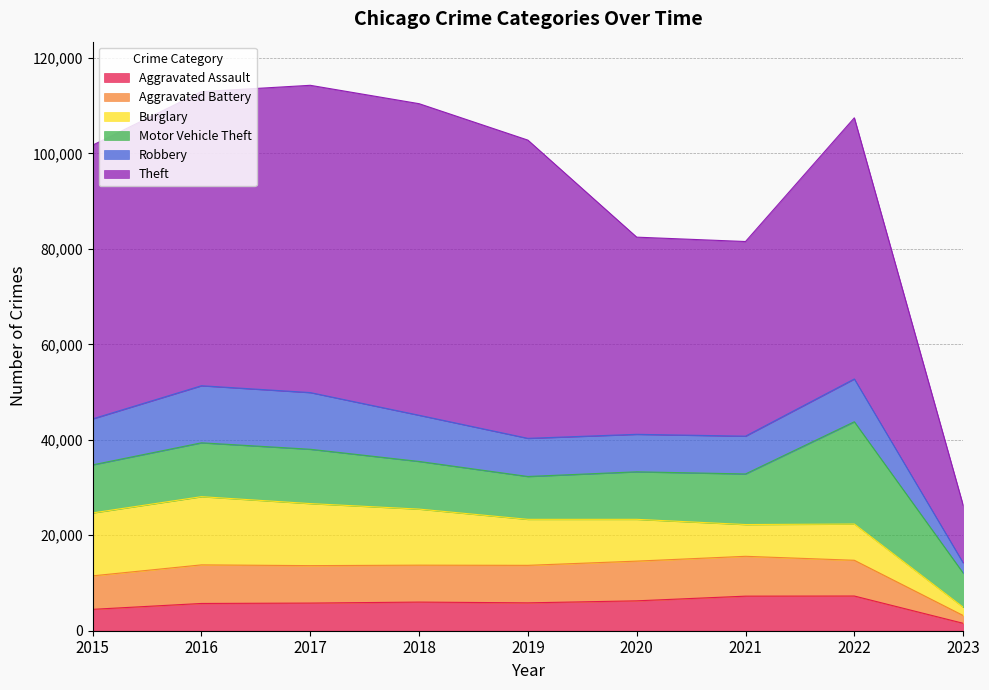

How many data points in Robbery are less than 8969?

4